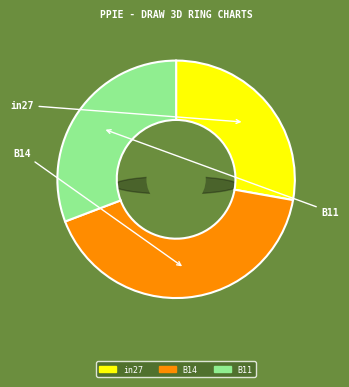

Is the sum of in27 and B11 greater than half?

Yes